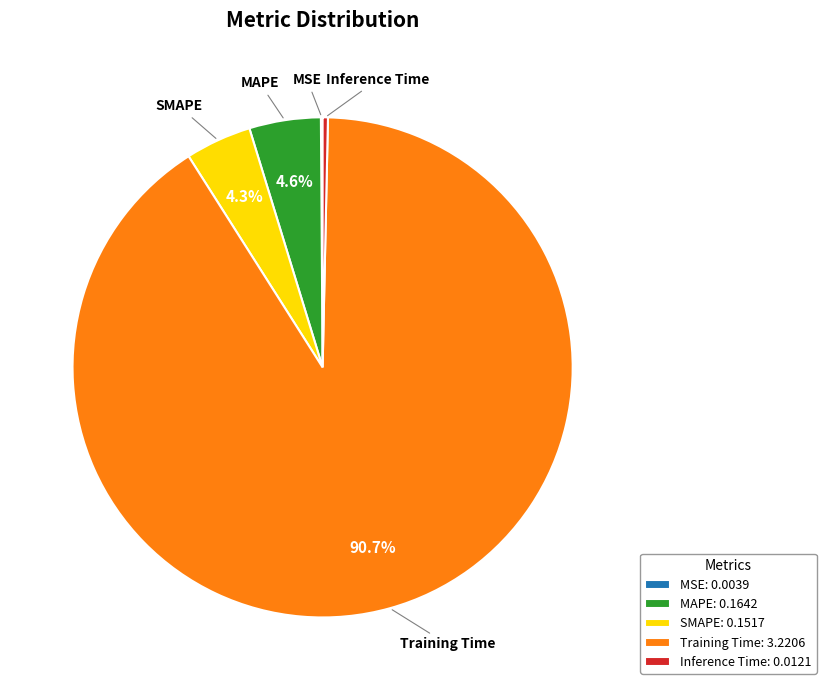

Between Inference Time and MAPE, which is larger?

MAPE